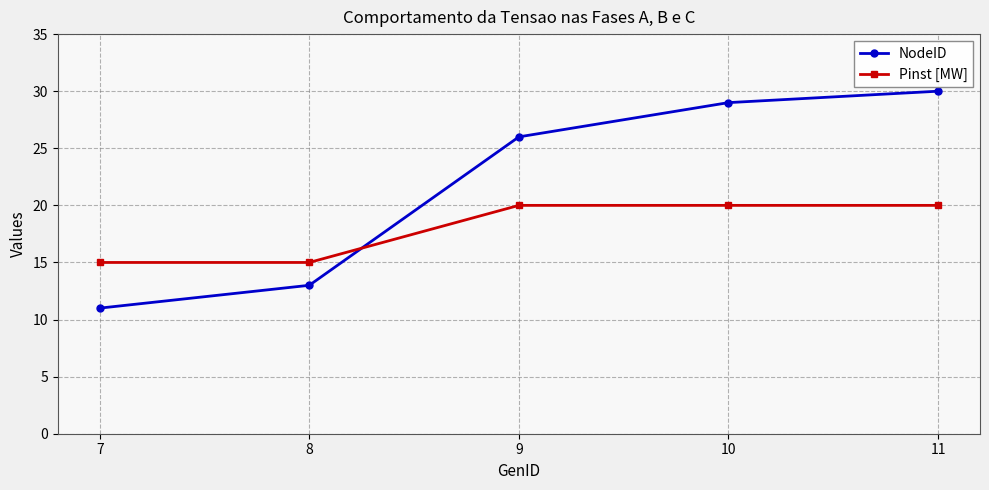

Rank the series by their maximum value, from lowest to highest.

Pinst [MW], NodeID